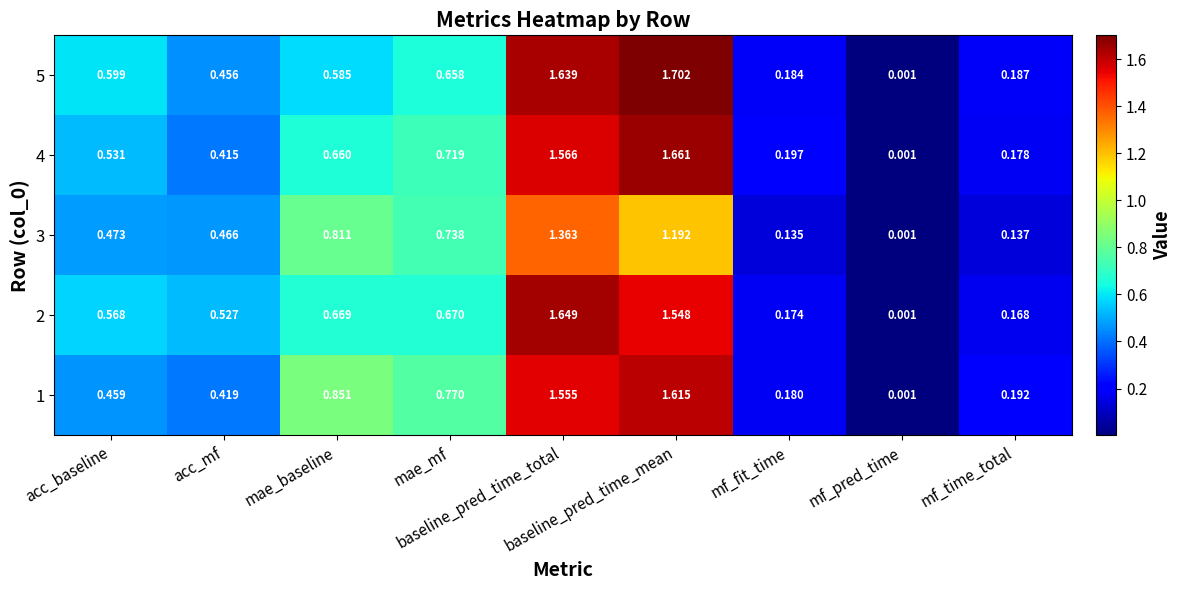

How many distinct data groups are displayed?

5